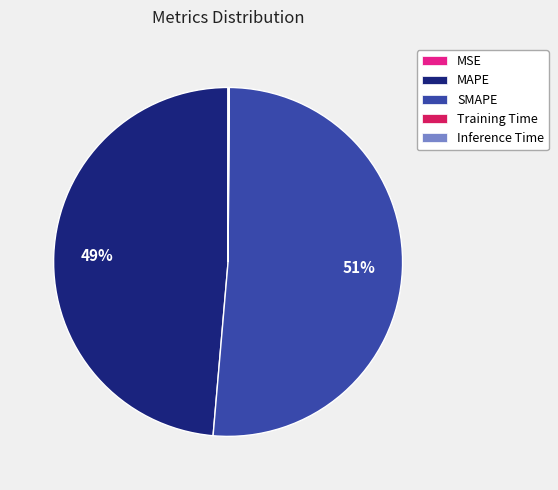

Is it true that MAPE is 39% of the pie?

False